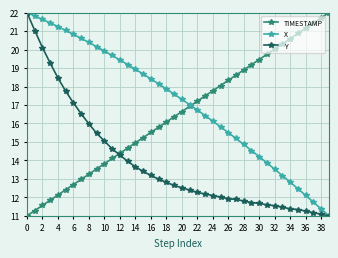

What is the average value of the Y series?

13.9